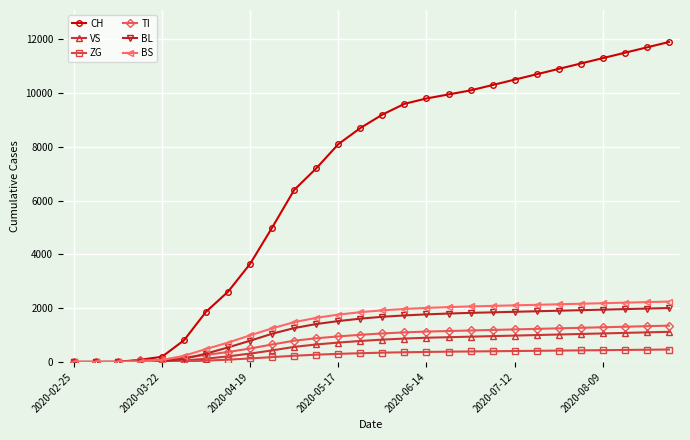

Which series has the largest range (max minus min)?

CH